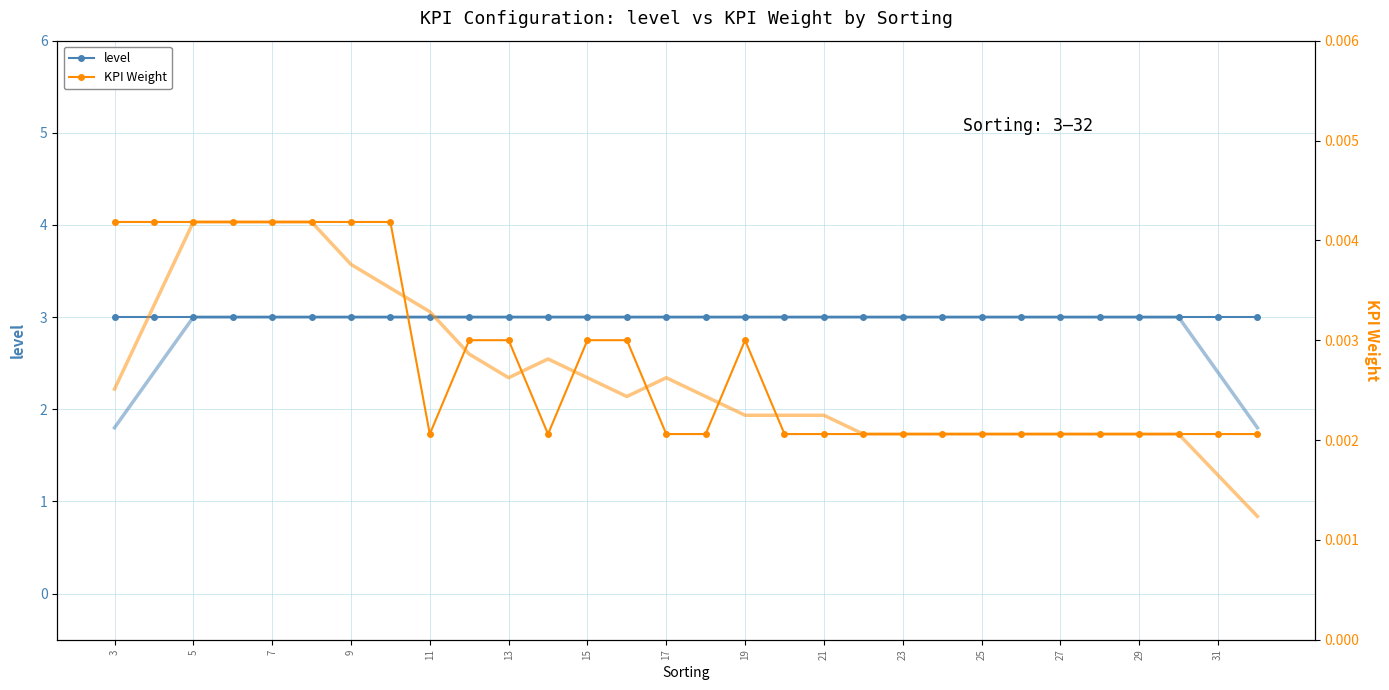

The value of KPI Weight at 25 is 0.0. True or false?

True